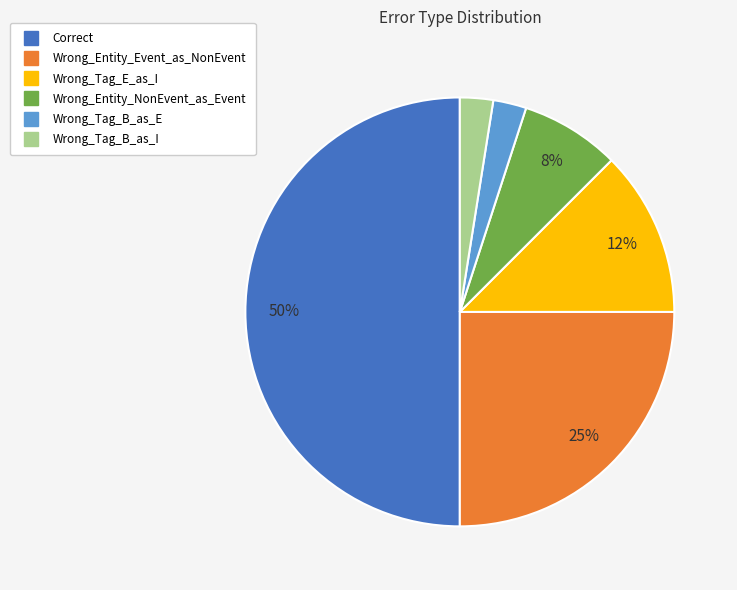

Count the number of slices in the pie.

6